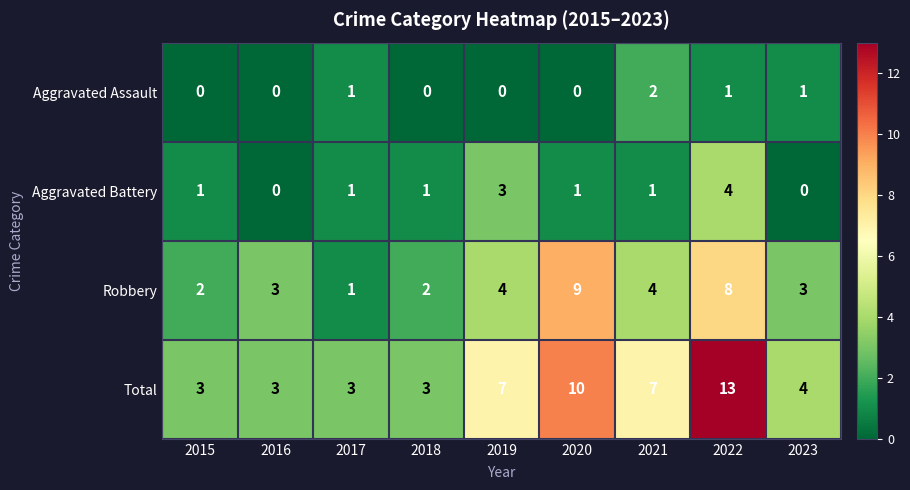

Which series has the largest range (max minus min)?

Total